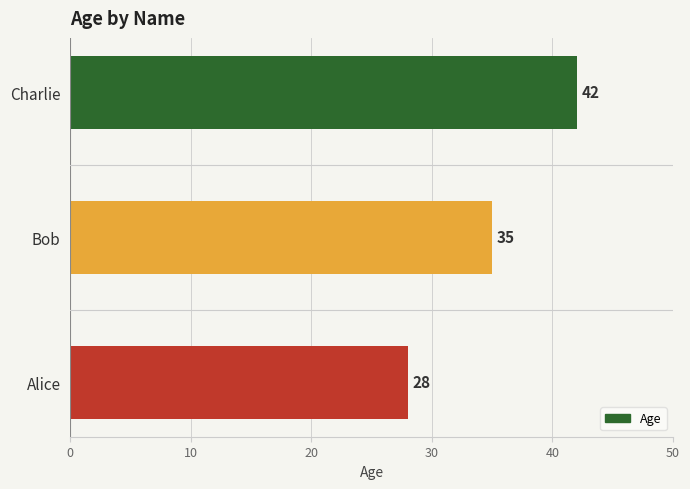

Count the values in the range 28 to 42.

3